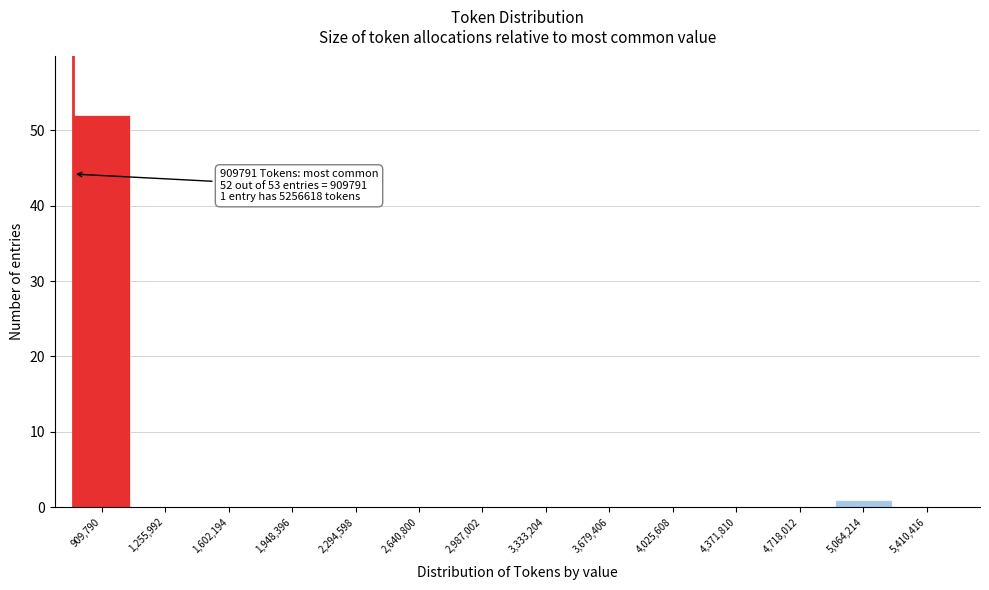

Reading left to right, transcribe all the data shown in this chart.

909,790=52	1,255,992=0	1,602,194=0	1,948,396=0	2,294,598=0	2,640,800=0	2,987,002=0	3,333,204=0	3,679,406=0	4,025,608=0	4,371,810=0	4,718,012=0	5,064,214=1	5,410,416=0